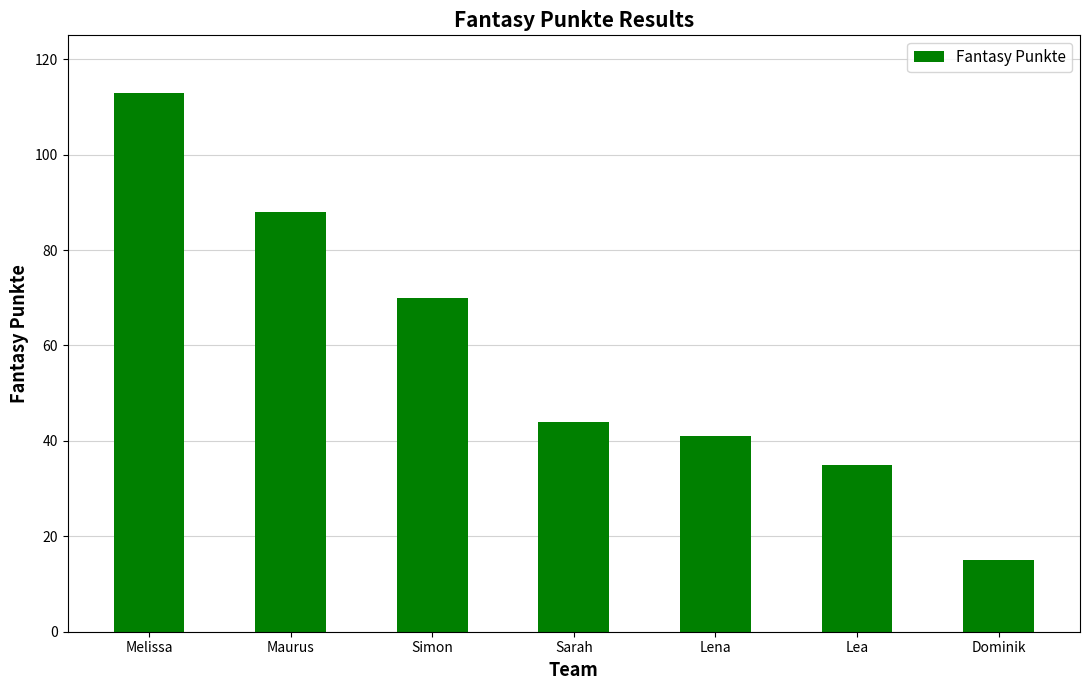

Where does the data first go above 44?

Melissa